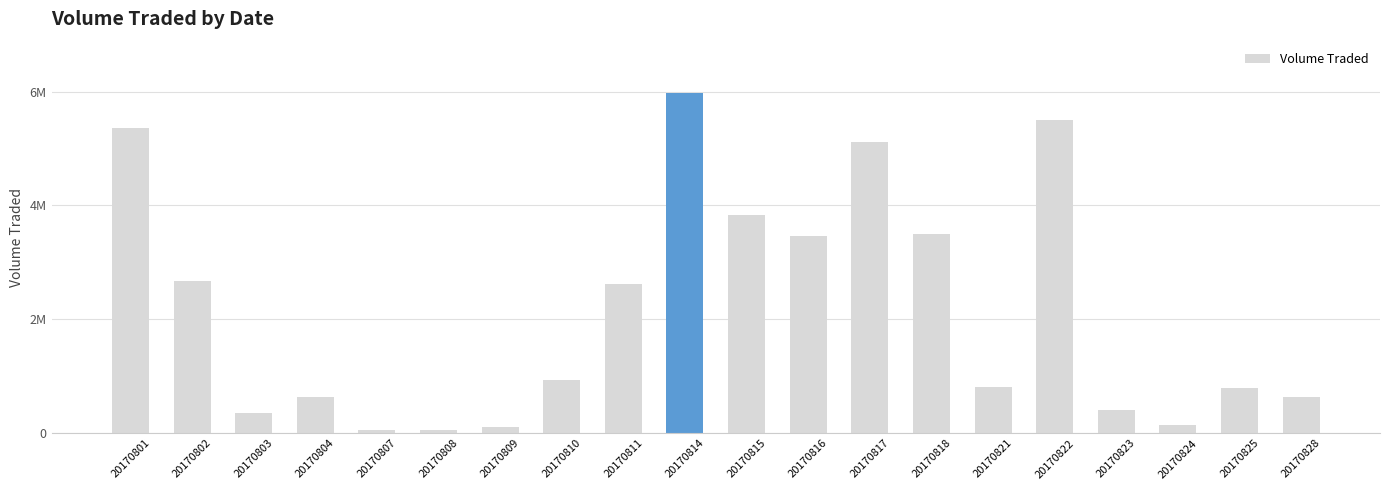

At which label does the data first exceed 925600?

20170801